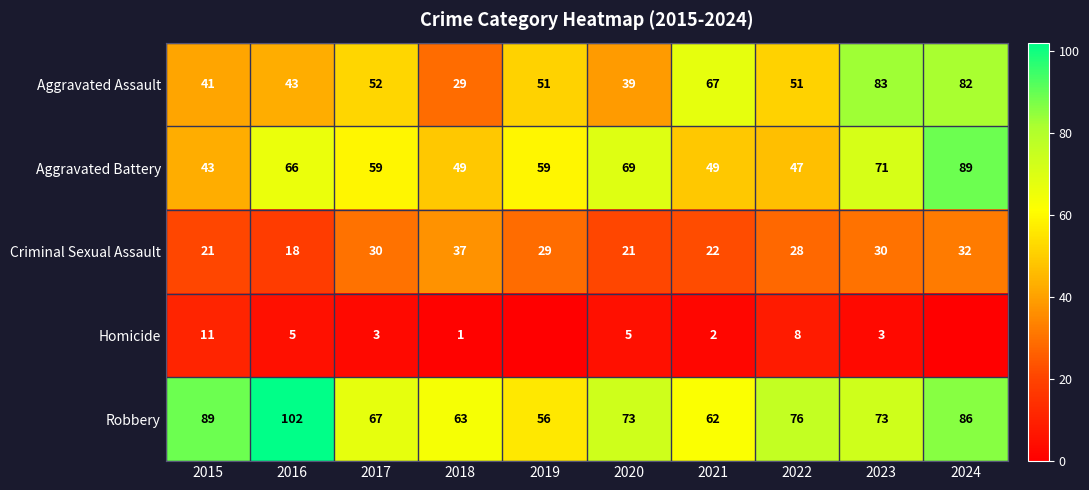

At which label does Aggravated Assault reach its peak?

2023